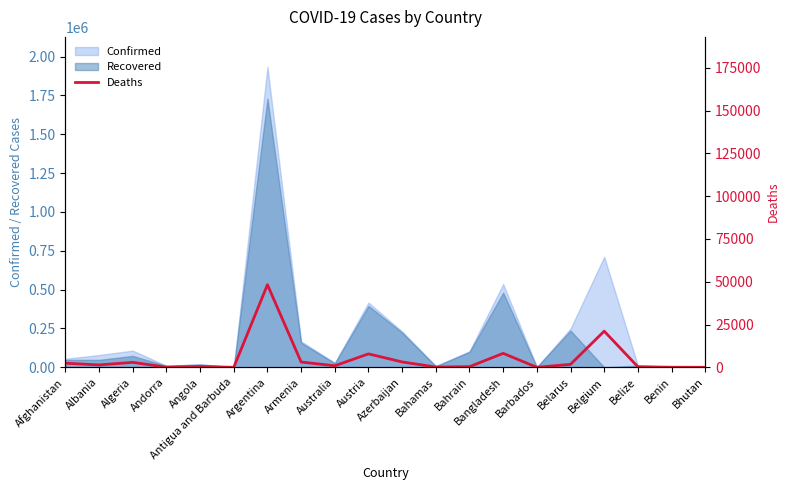

What is the average value?

5121